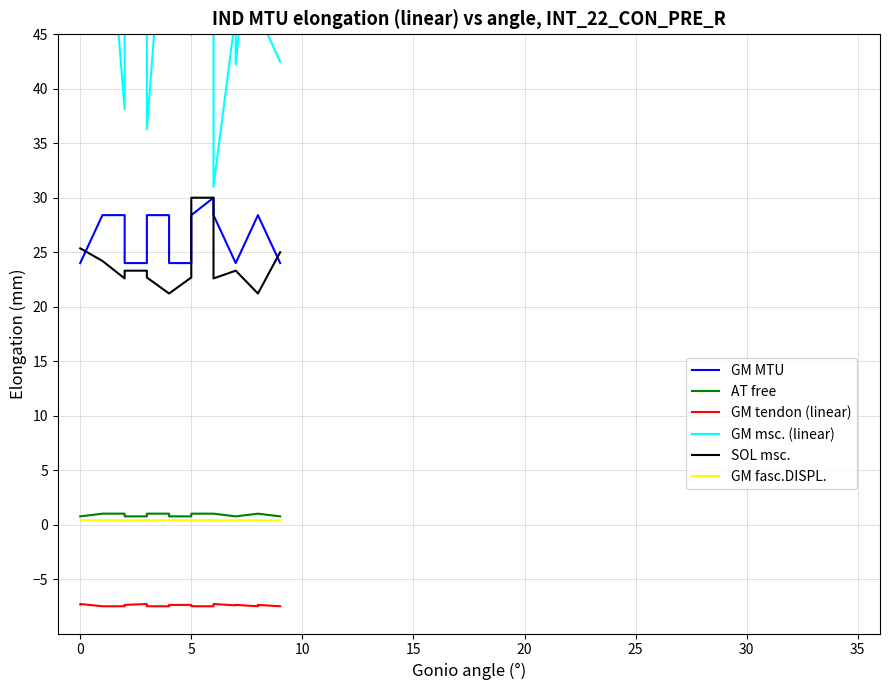

Does the chart have visible grid lines?

Yes